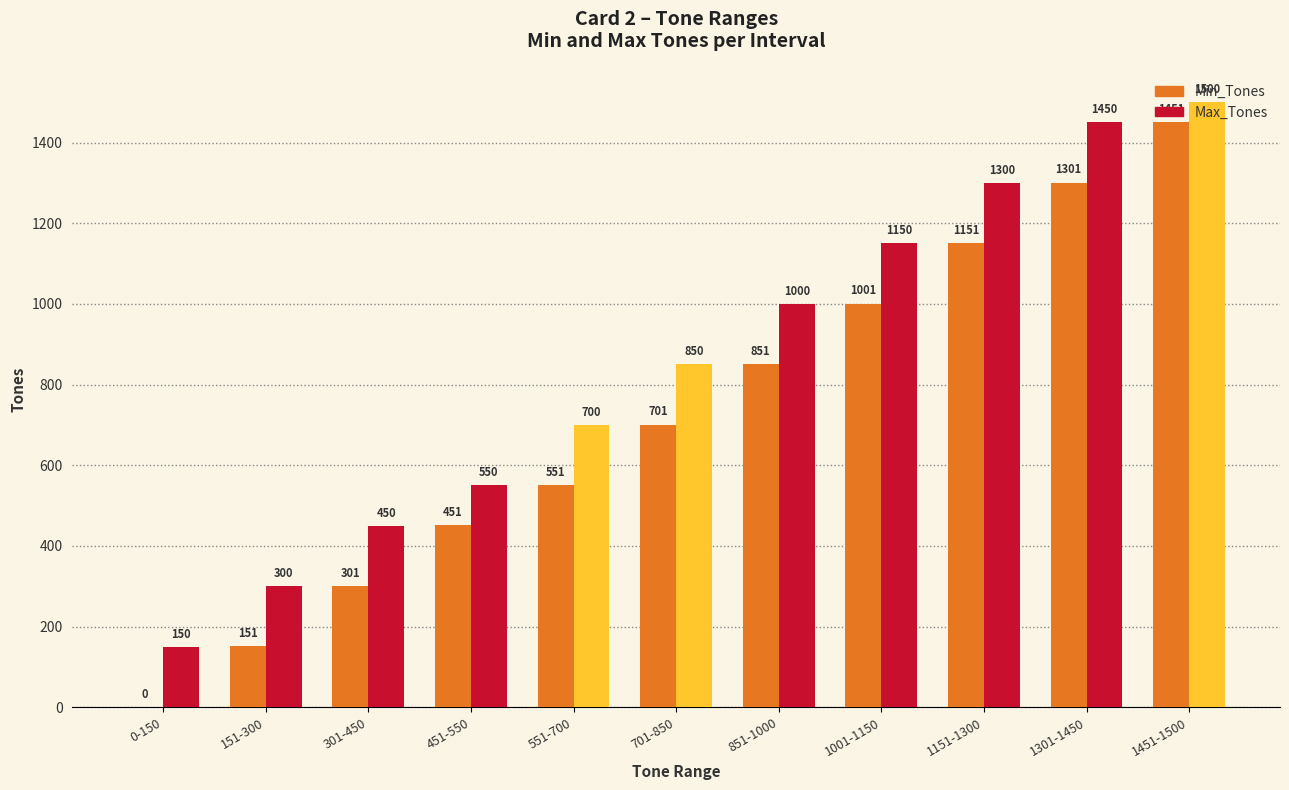

Between 0-150 and 551-700, which series saw the biggest shift?

Min_Tones